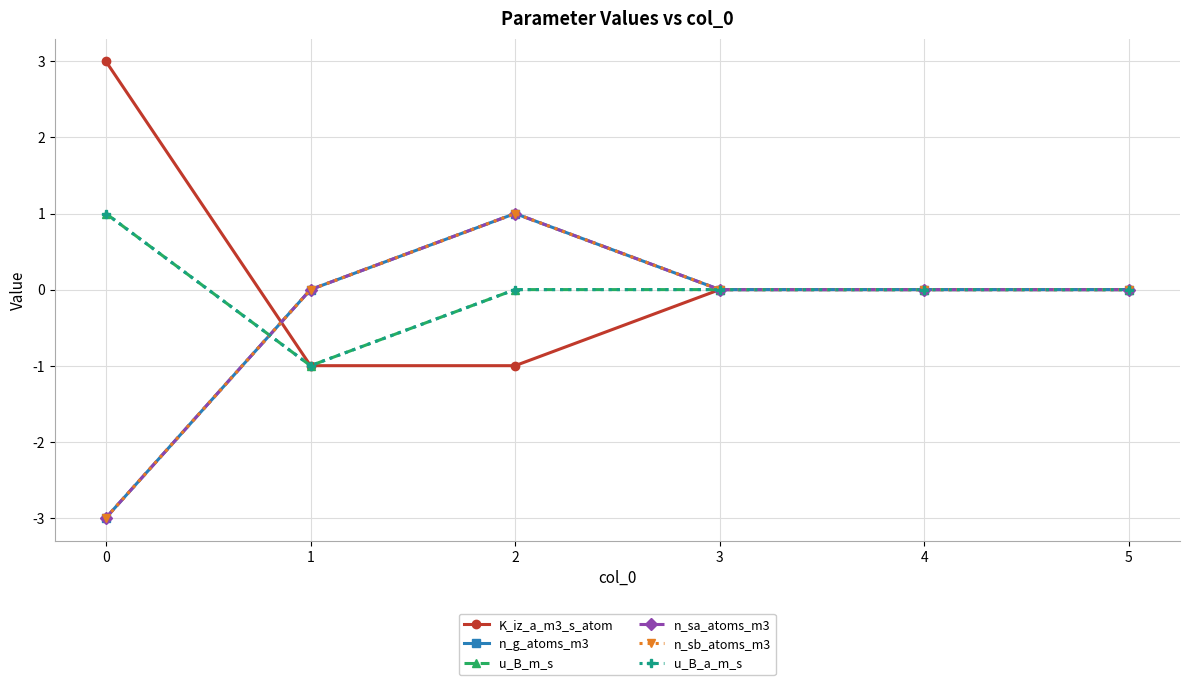

List the labels in order of n_g_atoms_m3 value, largest first.

2, 1, 3, 4, 5, 0